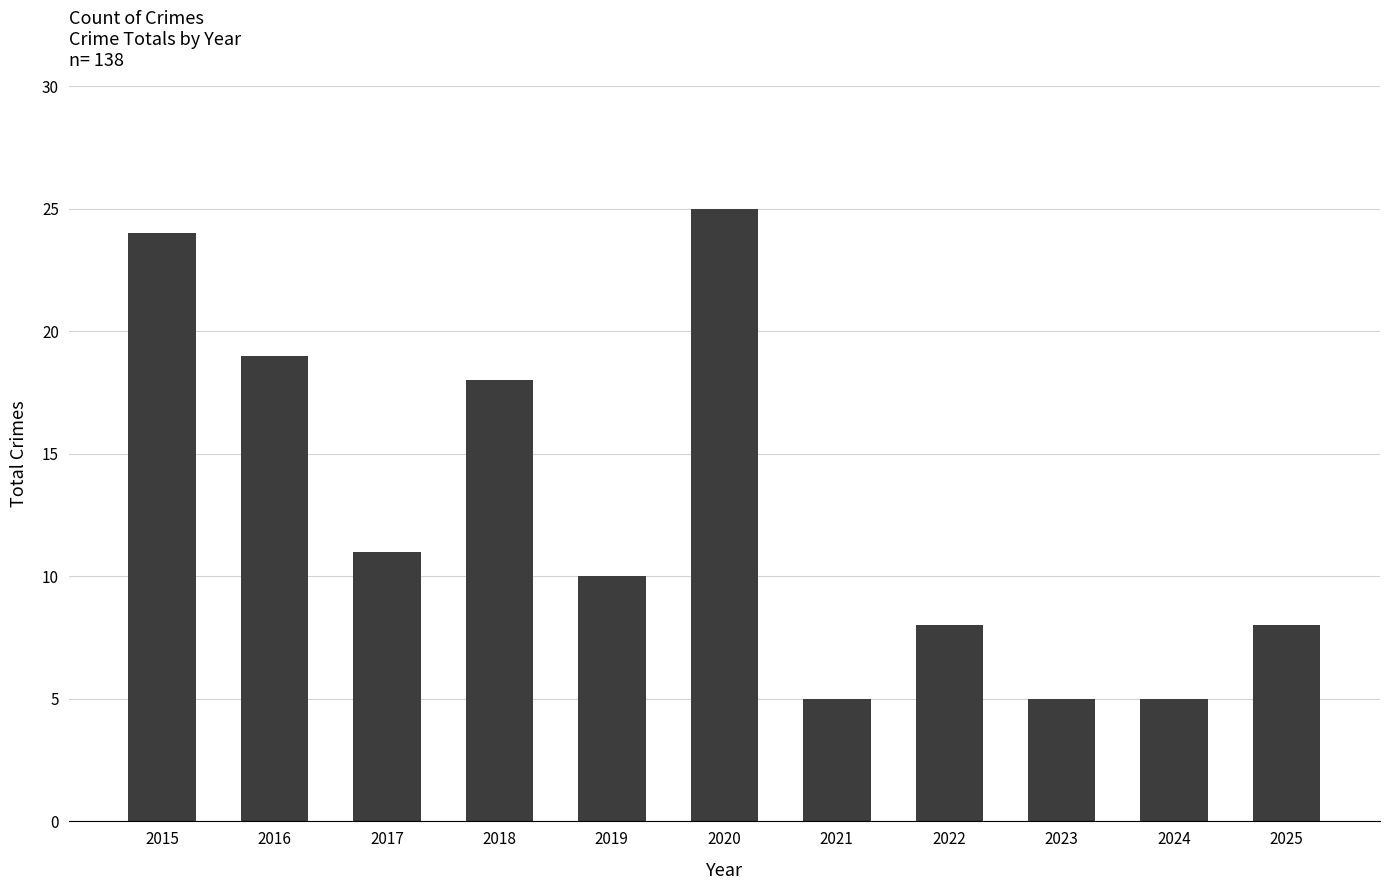

How many data points are less than 10?

5